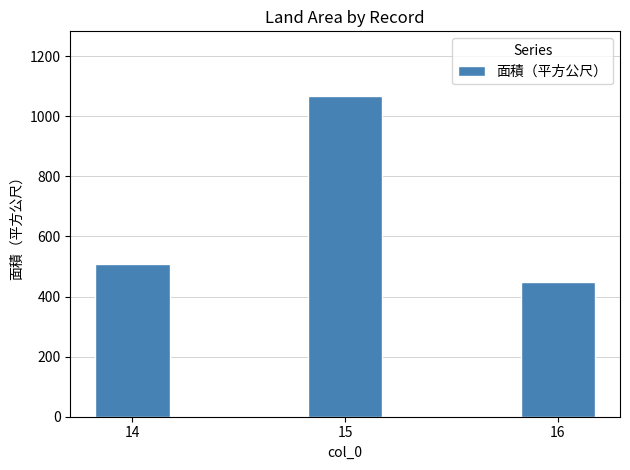

At which label is the value closest to 758?

14